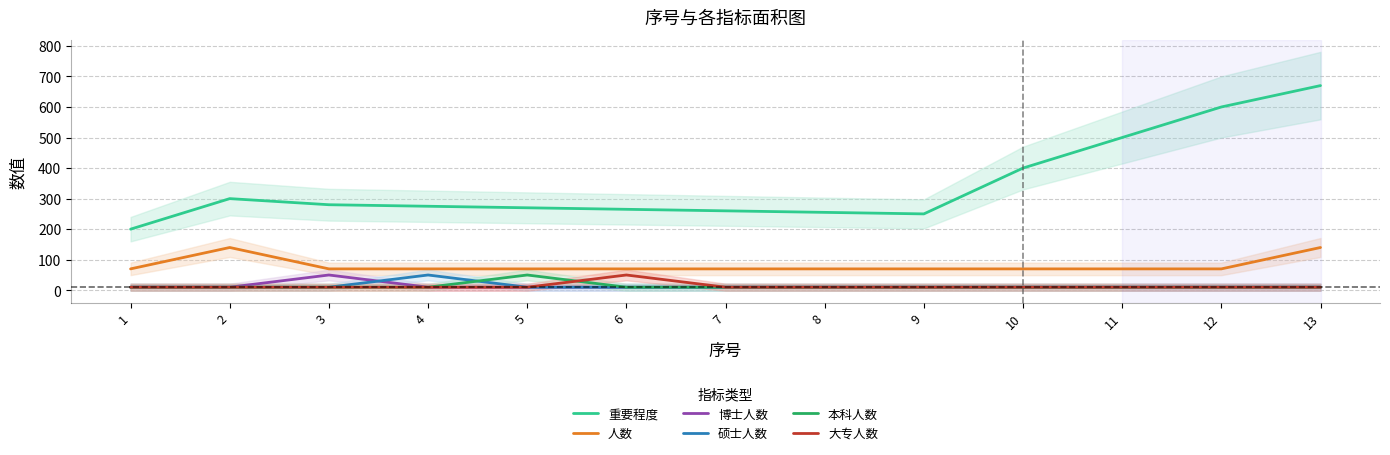

How many lines are shown in the chart?

6